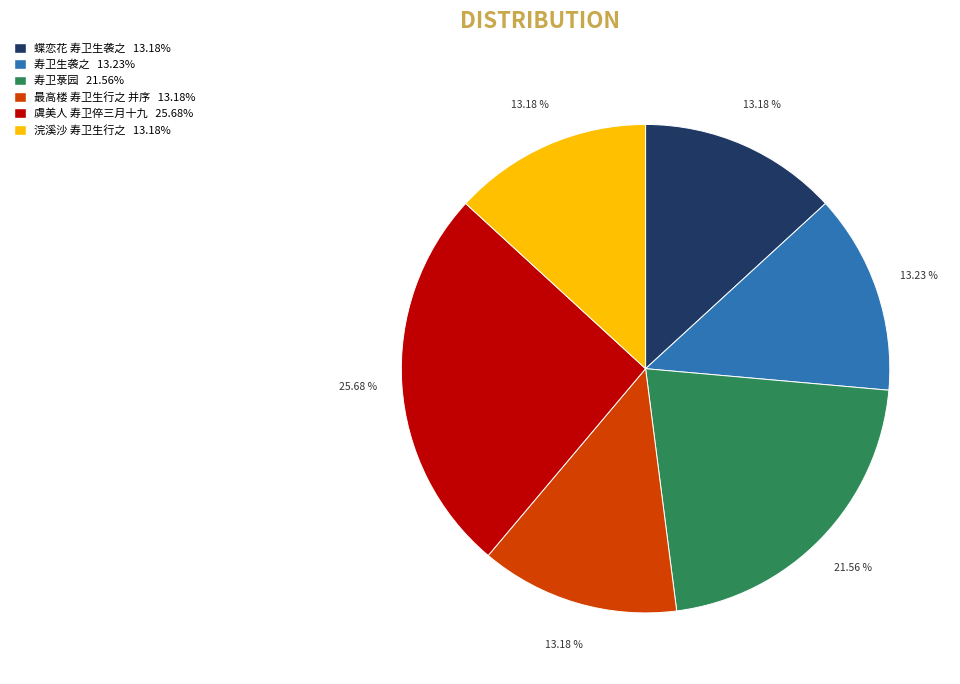

What percentage is the 最高楼 寿卫生行之 并序 slice, to the nearest percent?

13%